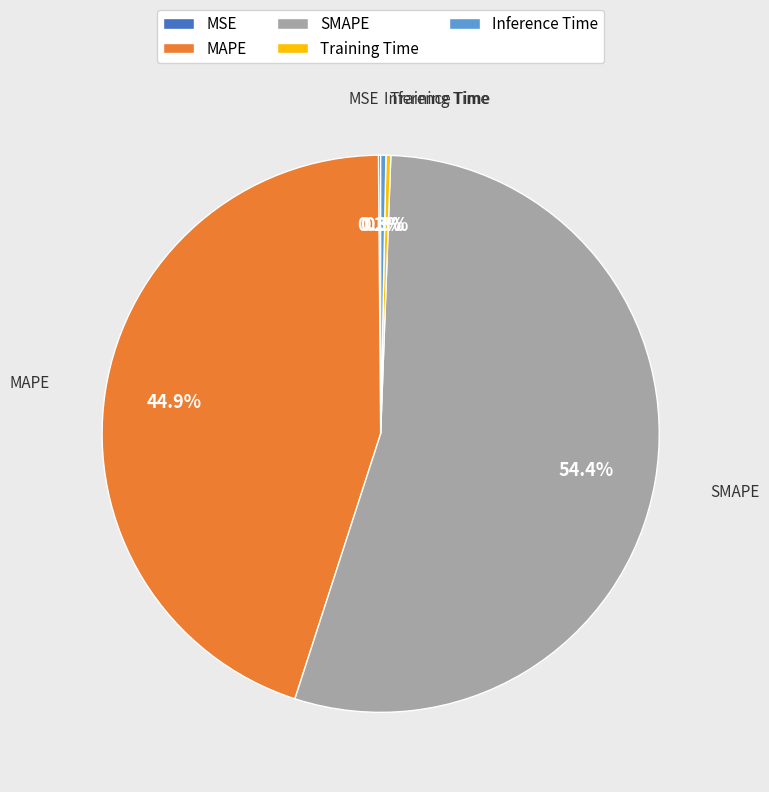

To the nearest percent, what is the average slice percentage?

20%